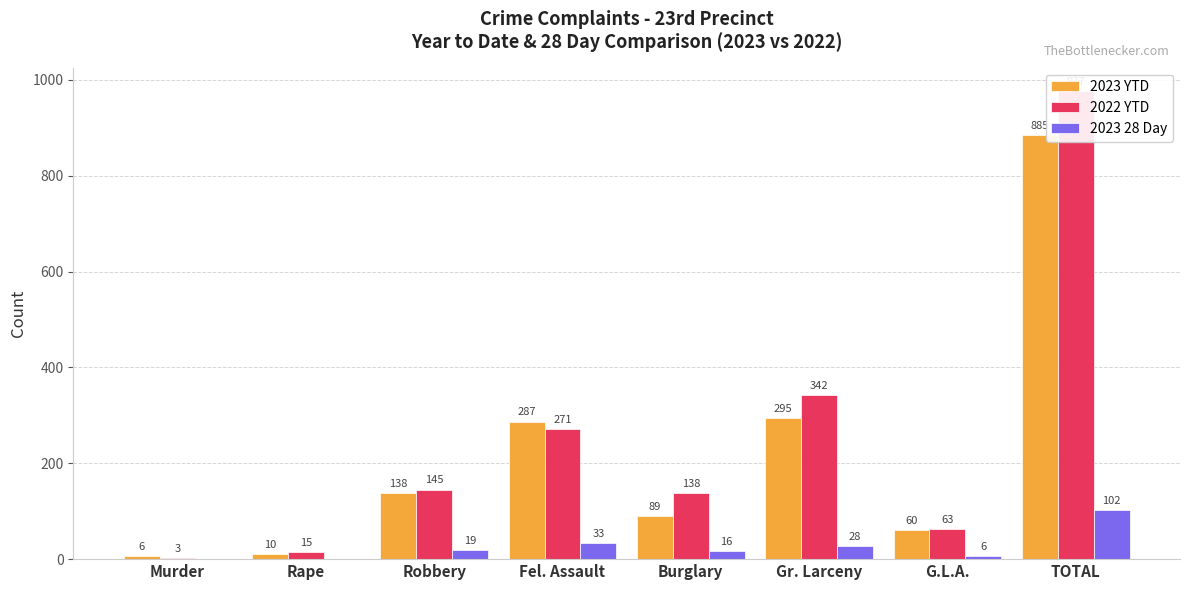

How many series are shown in this chart?

3